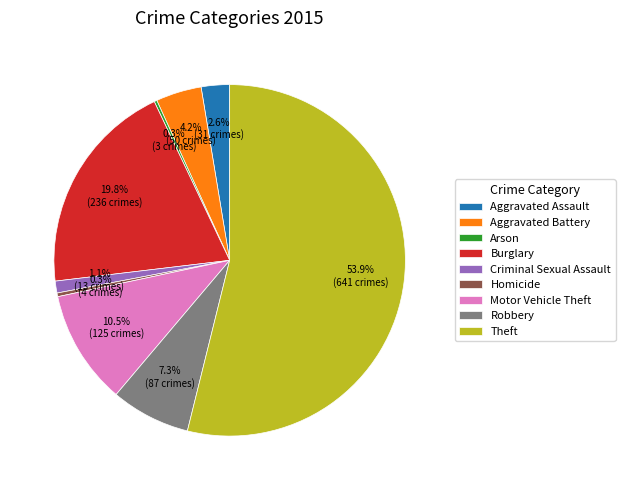

Does any single category account for the majority?

Yes